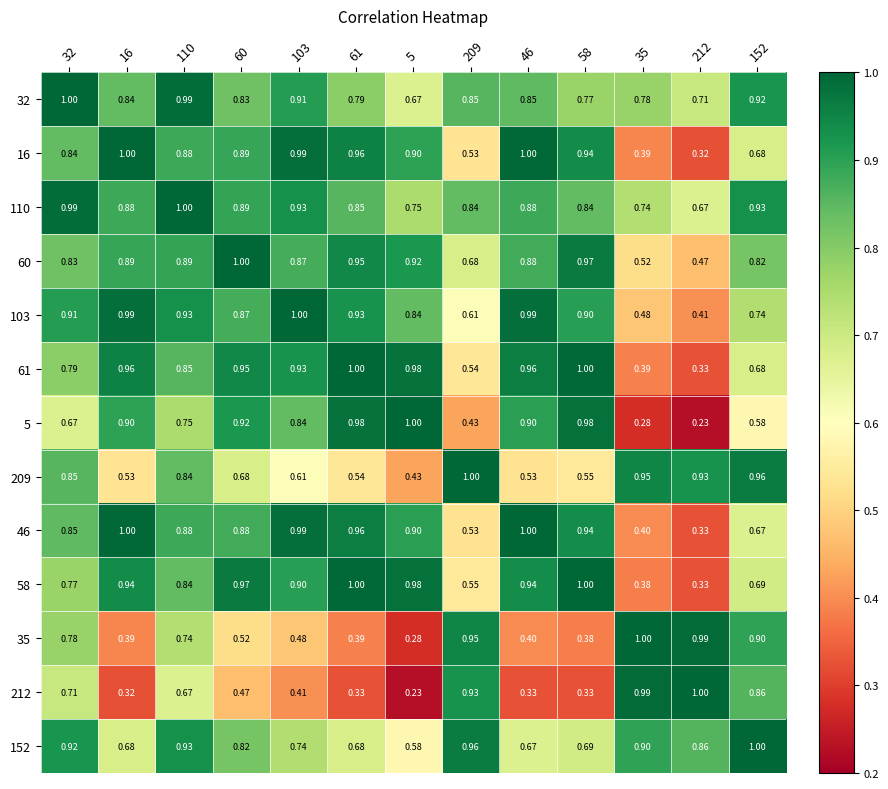

Between 16 and 5, which series saw the biggest shift?

32